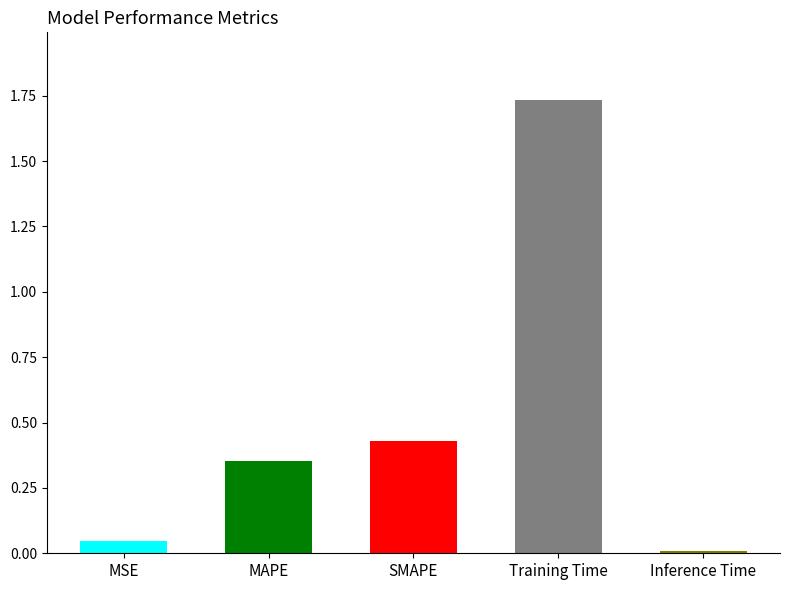

What is the sum of the values at MSE and Inference Time?

0.1